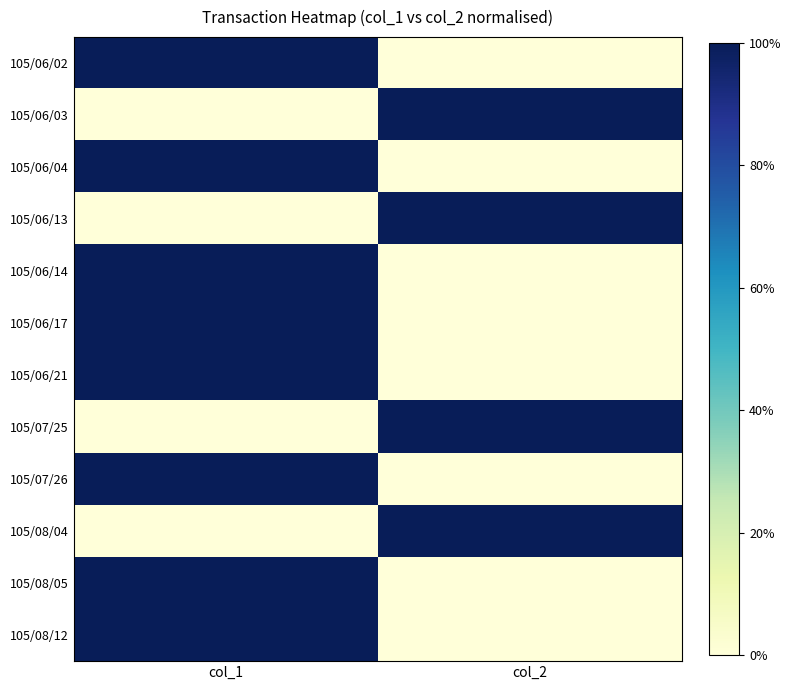

At which category is the sum across all series the highest?

col_1